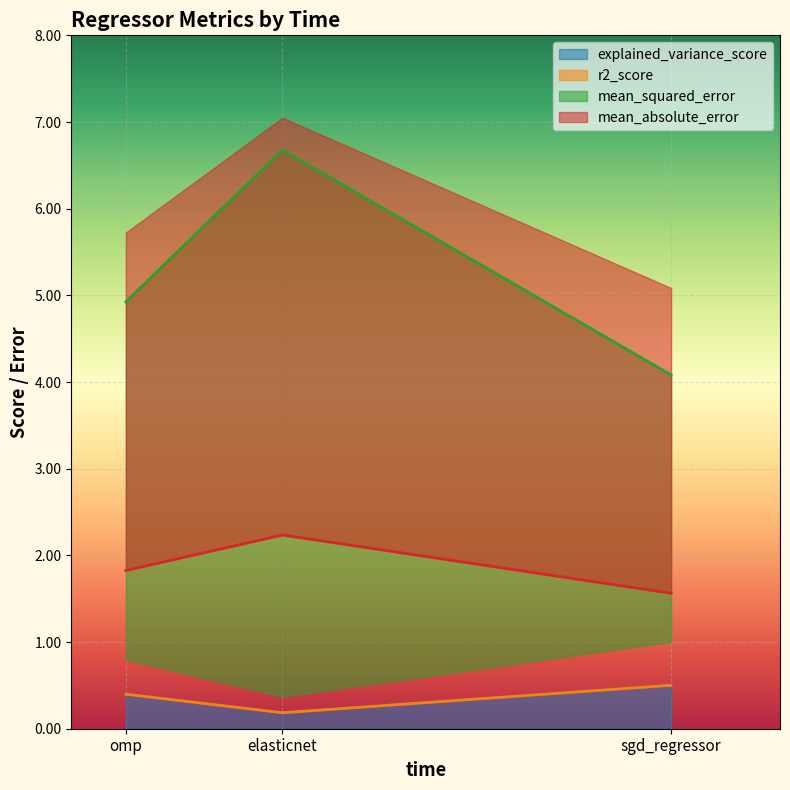

What are all the series names shown in the legend?

explained_variance_score, r2_score, mean_squared_error, mean_absolute_error